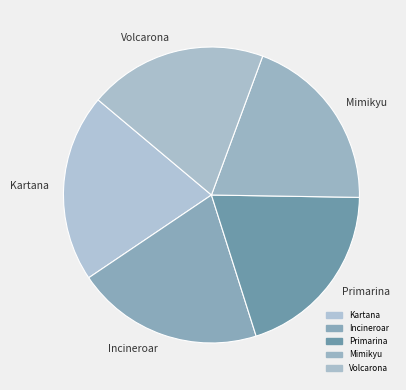

How many segments does this pie chart have?

5